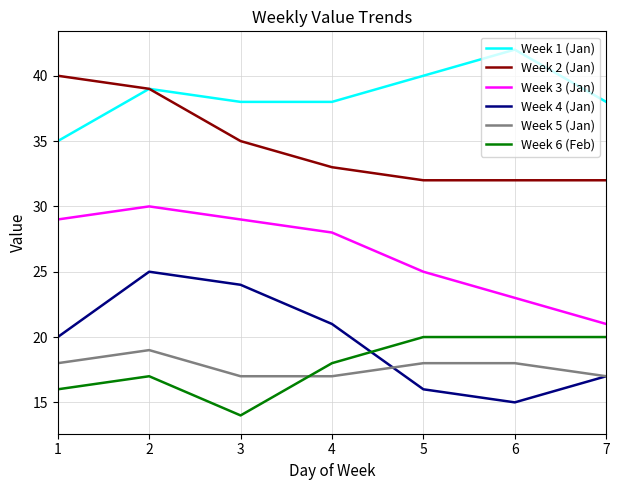

What is the spread (max minus min) of values at 4?

21